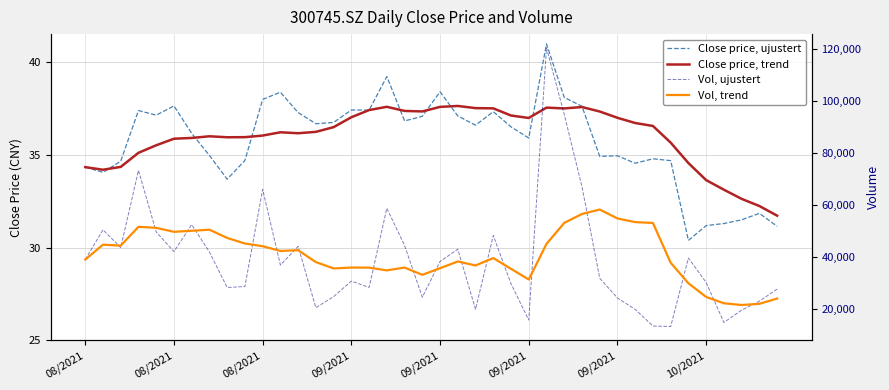

Is it true that Close price, trend equals 36.0 at 9?

True